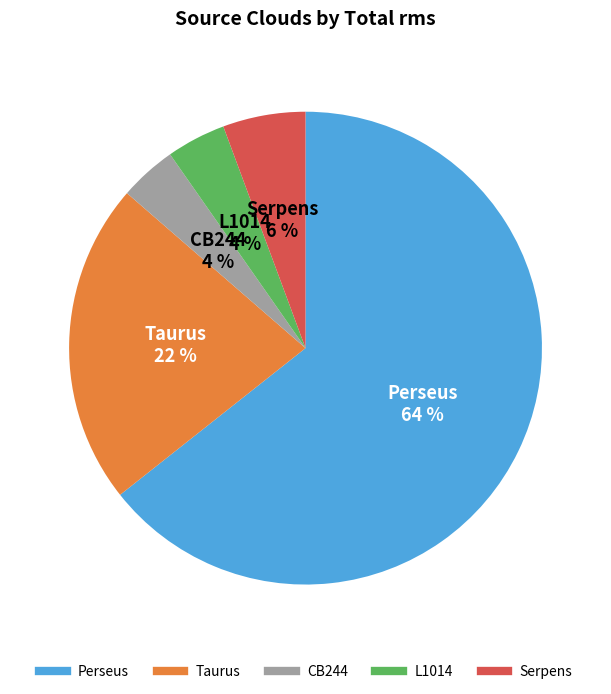

How many segments does this pie chart have?

5